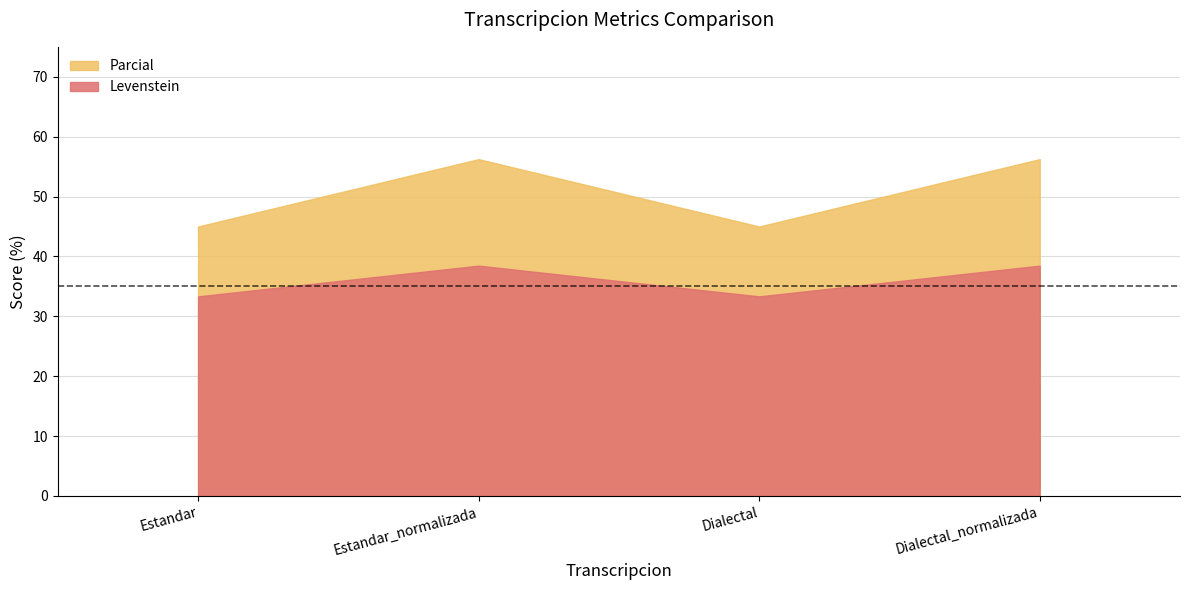

True or false: Levenstein and Parcial intersect in this chart.

False